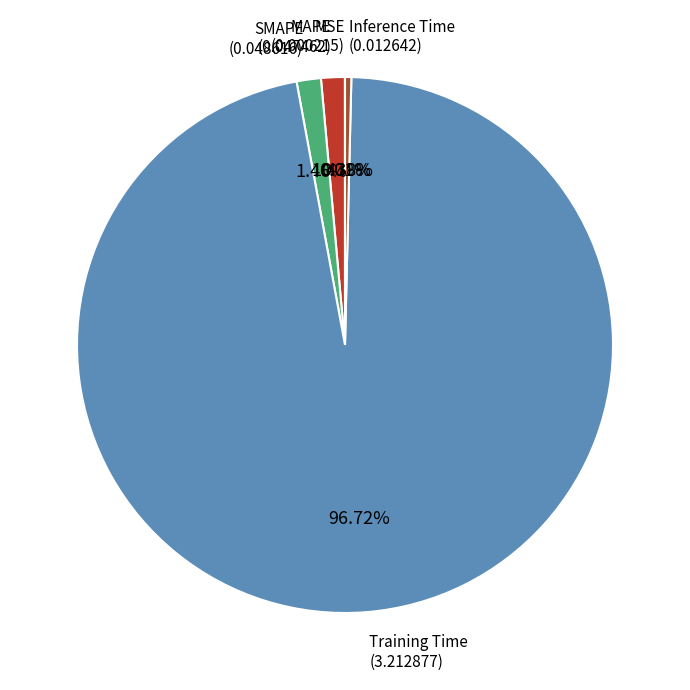

Is there a majority slice in this chart?

Yes